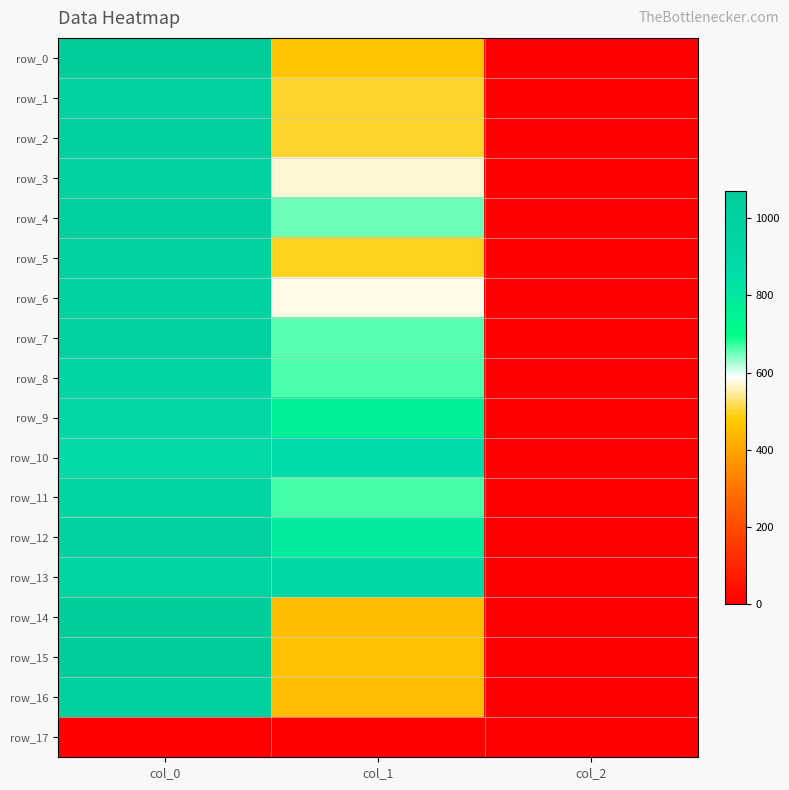

Where is row_0 nearest to the value 534?

col_1